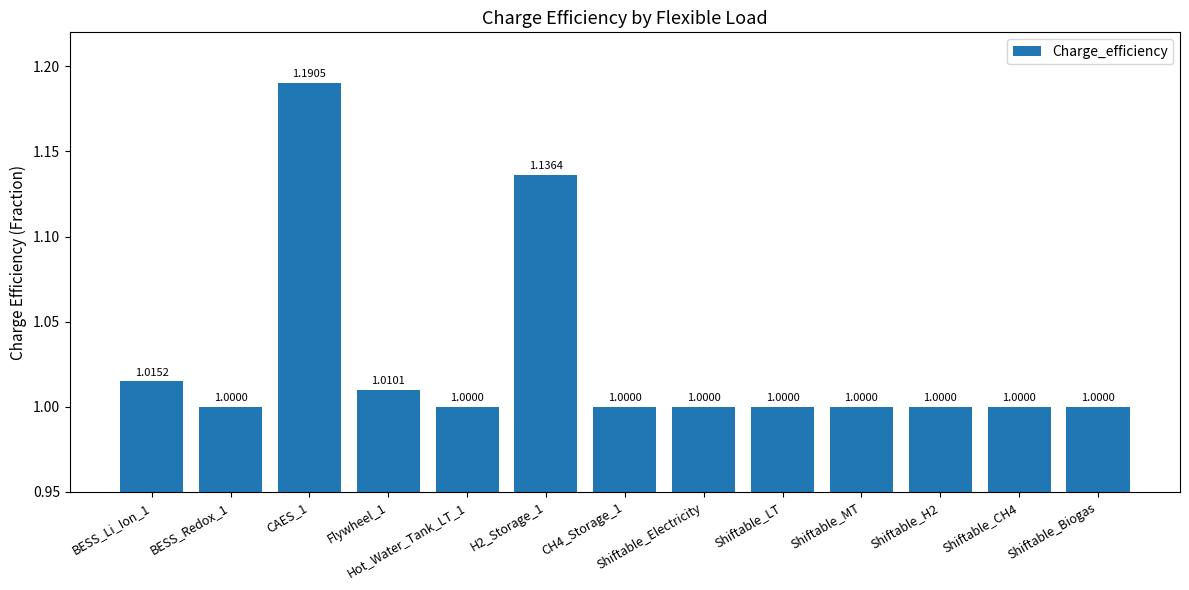

What is the difference between the second highest and minimum values?

0.1